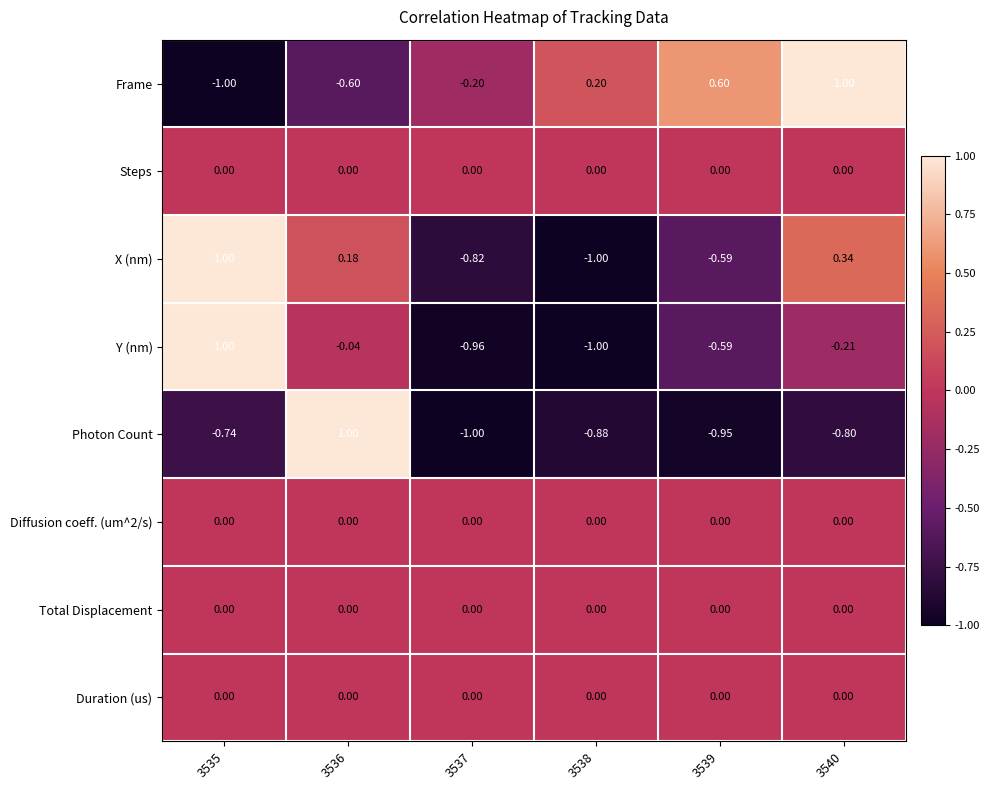

Which series changed the most between 3537 and 3538?

Frame